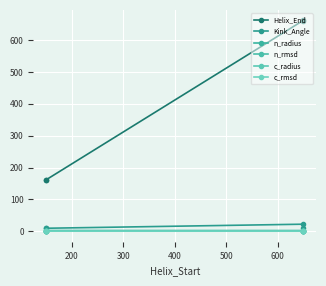

Rank the series at 200 from highest to lowest value.

Helix_End, Kink_Angle, n_radius, c_radius, n_rmsd, c_rmsd